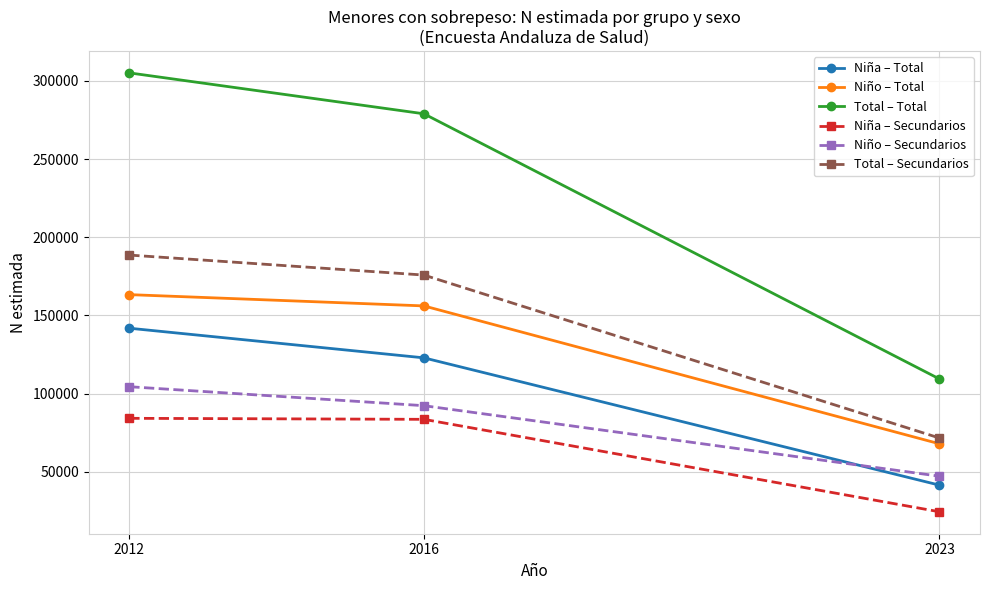

How many categories are shown in the chart?

3